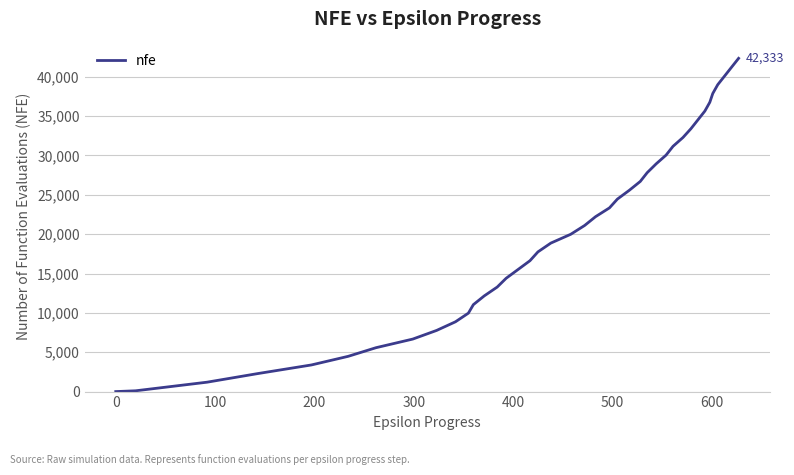

True or false: there are more than 1 points higher than both neighbors.

False